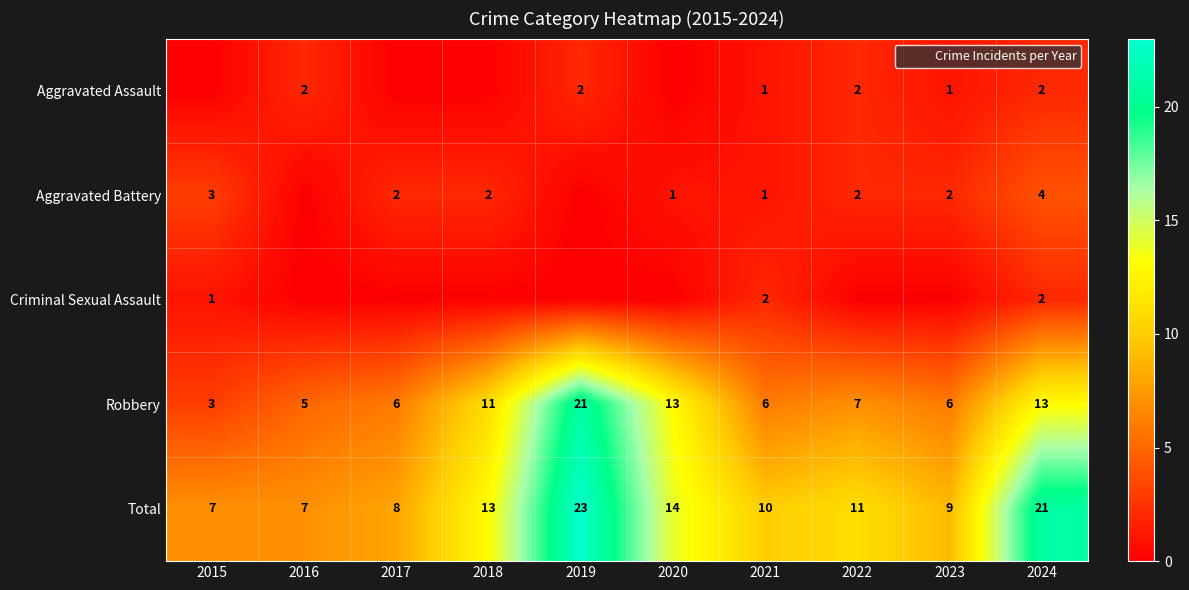

Which series has the widest spread of values?

Robbery